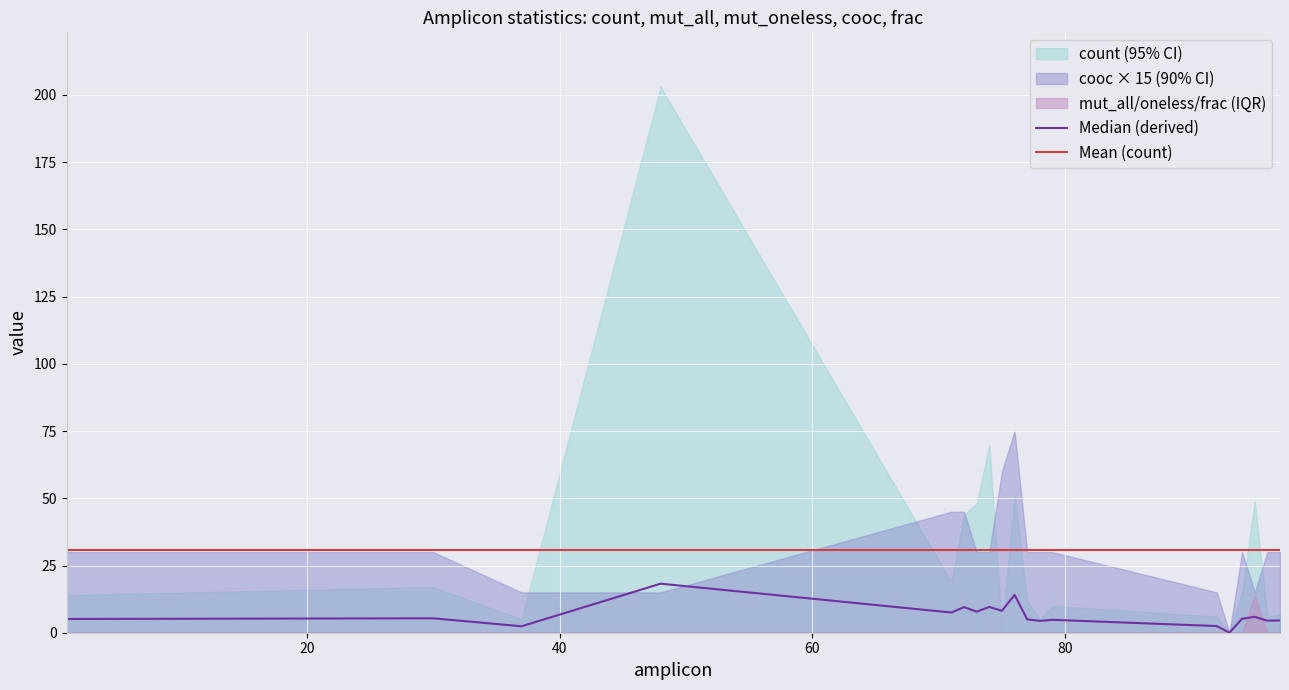

What is the maximum value for Mean (count)?

30.7